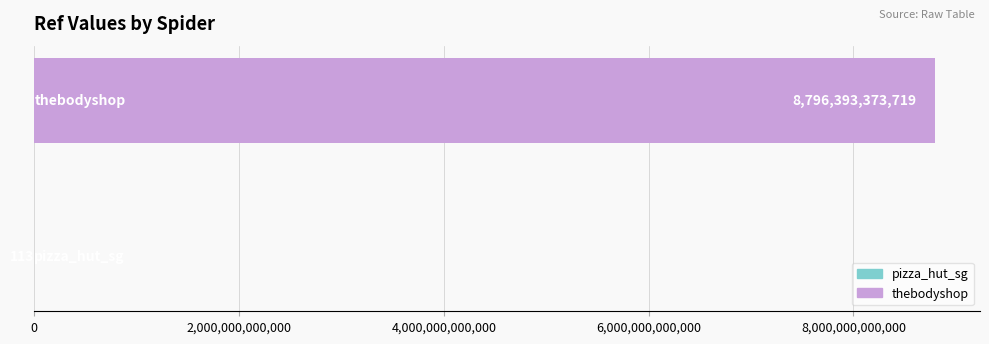

What is the maximum value shown in the chart?

8796393373719